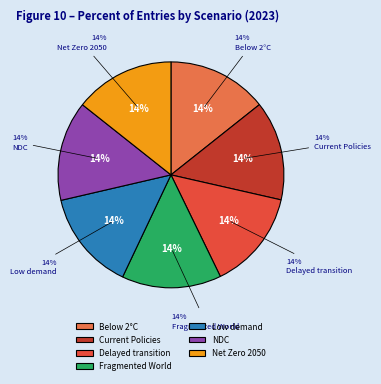

Is there a majority slice in this chart?

No